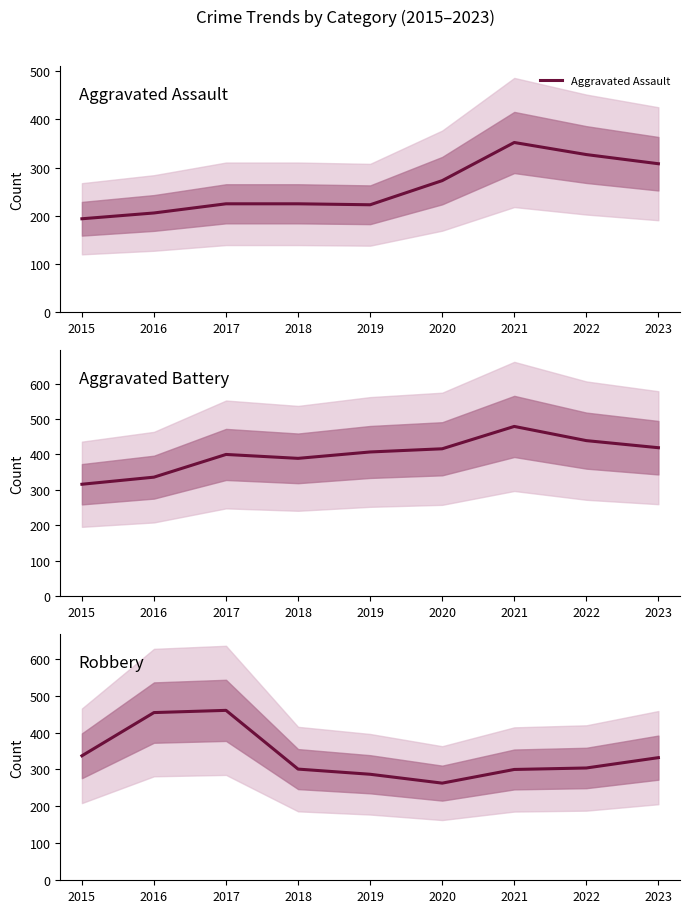

True or false: Robbery and Aggravated Battery intersect in this chart.

True